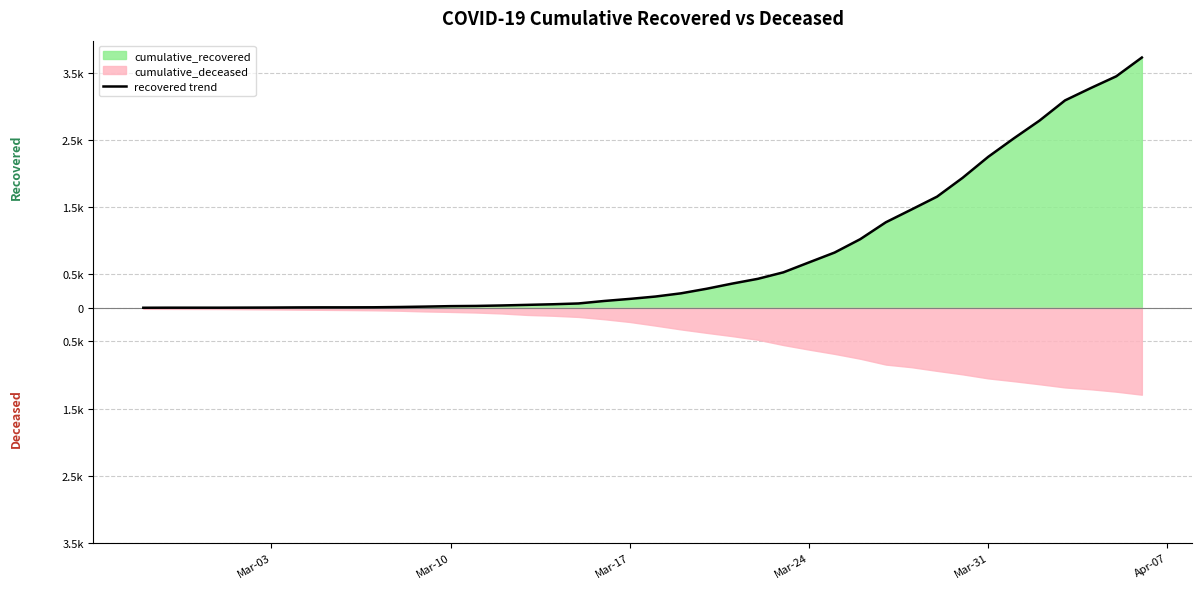

What is the value of the 6th point from the left?

5